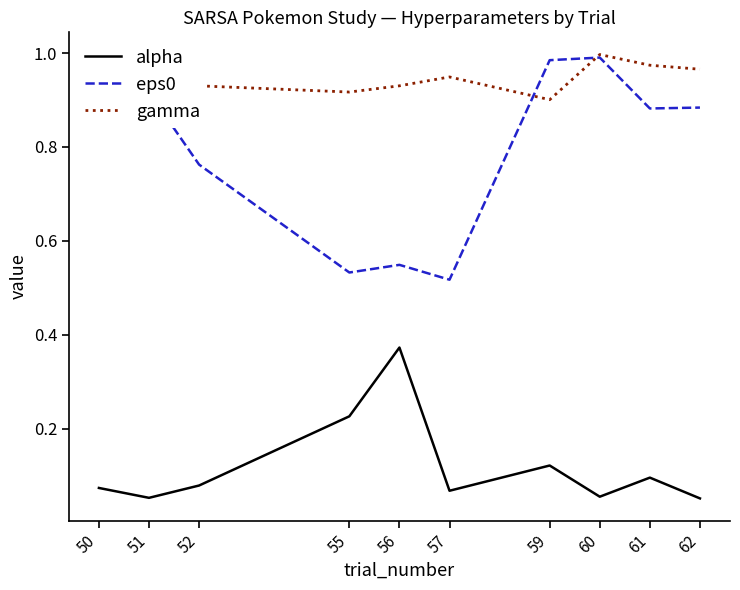

True or false: gamma has more than 0 interior local peaks.

True